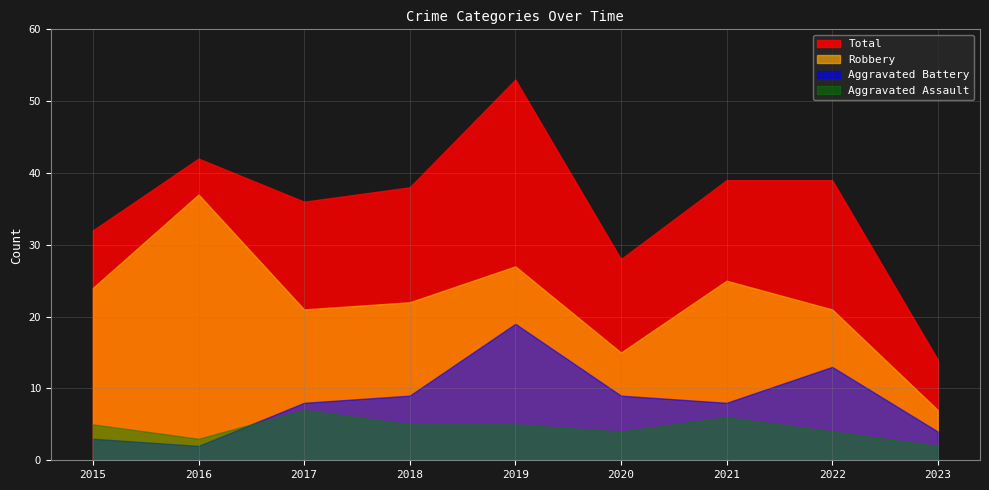

At which label does Aggravated Assault reach its peak?

2017